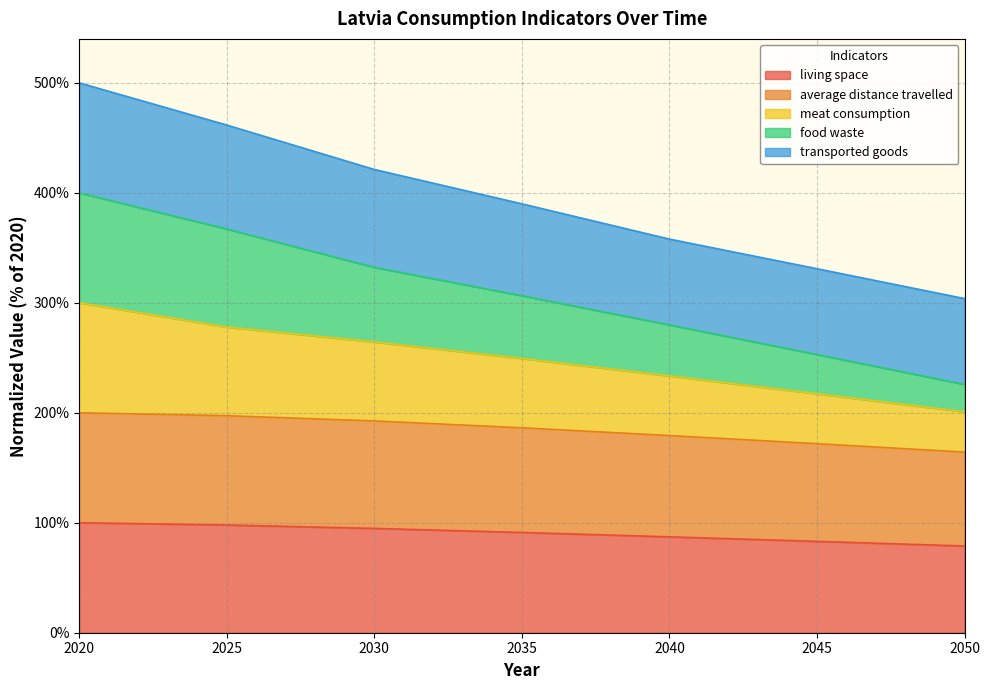

At how many categories does at least one series exceed 122?

7